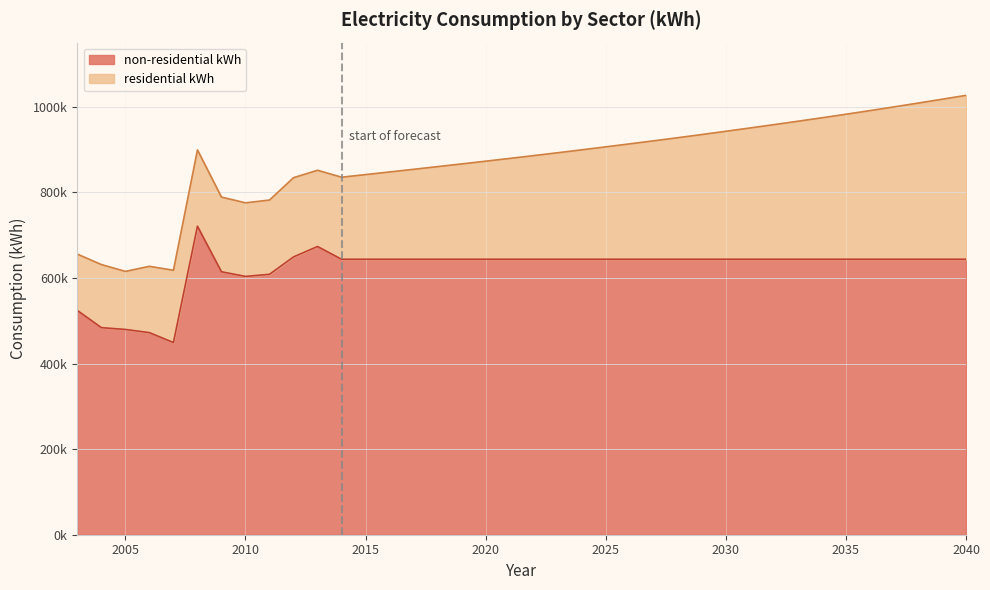

What is the minimum value shown in the chart?

449080